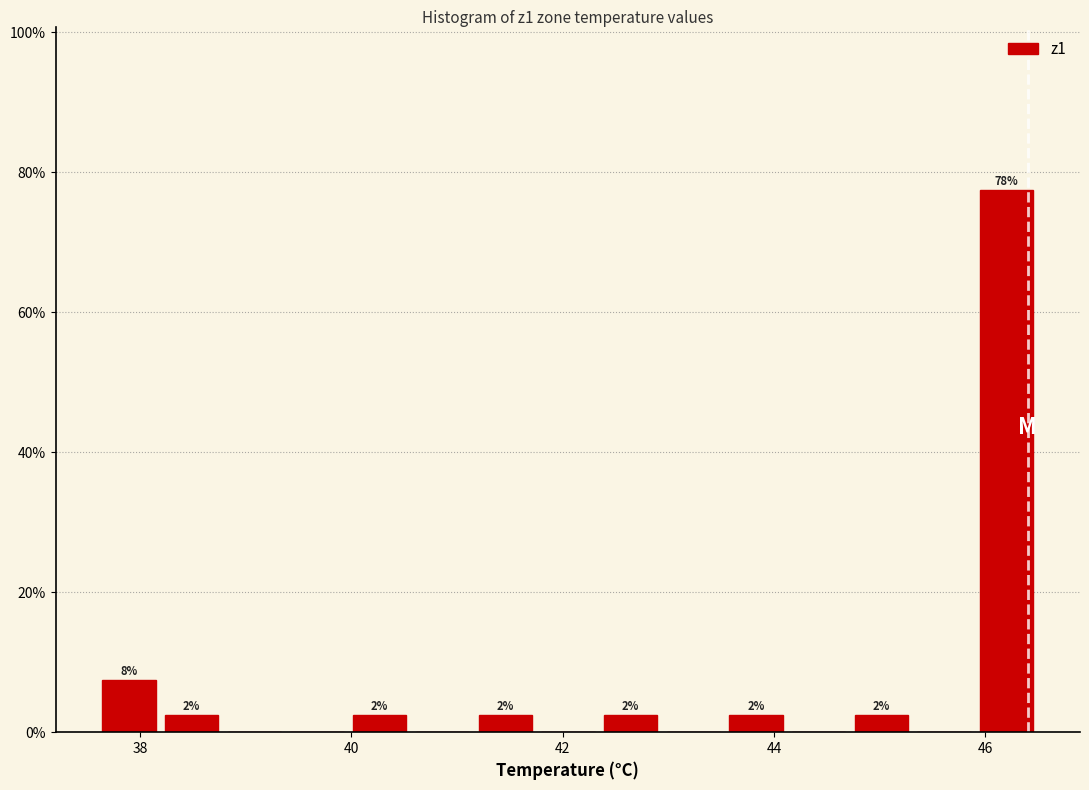

Around what value on the x-axis is the tallest bar? Give the approximate position of its centre, as read against the axis.

46.2